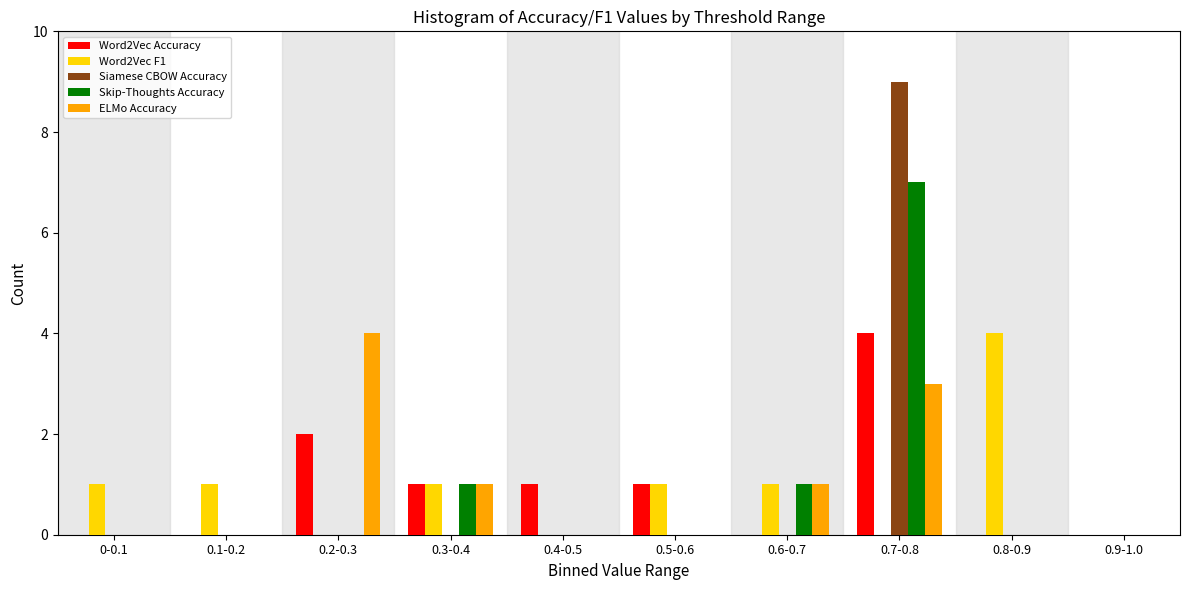

Is the value of Word2Vec F1 at 0.3-0.4 greater than the value of ELMo Accuracy at 0.1-0.2?

Yes